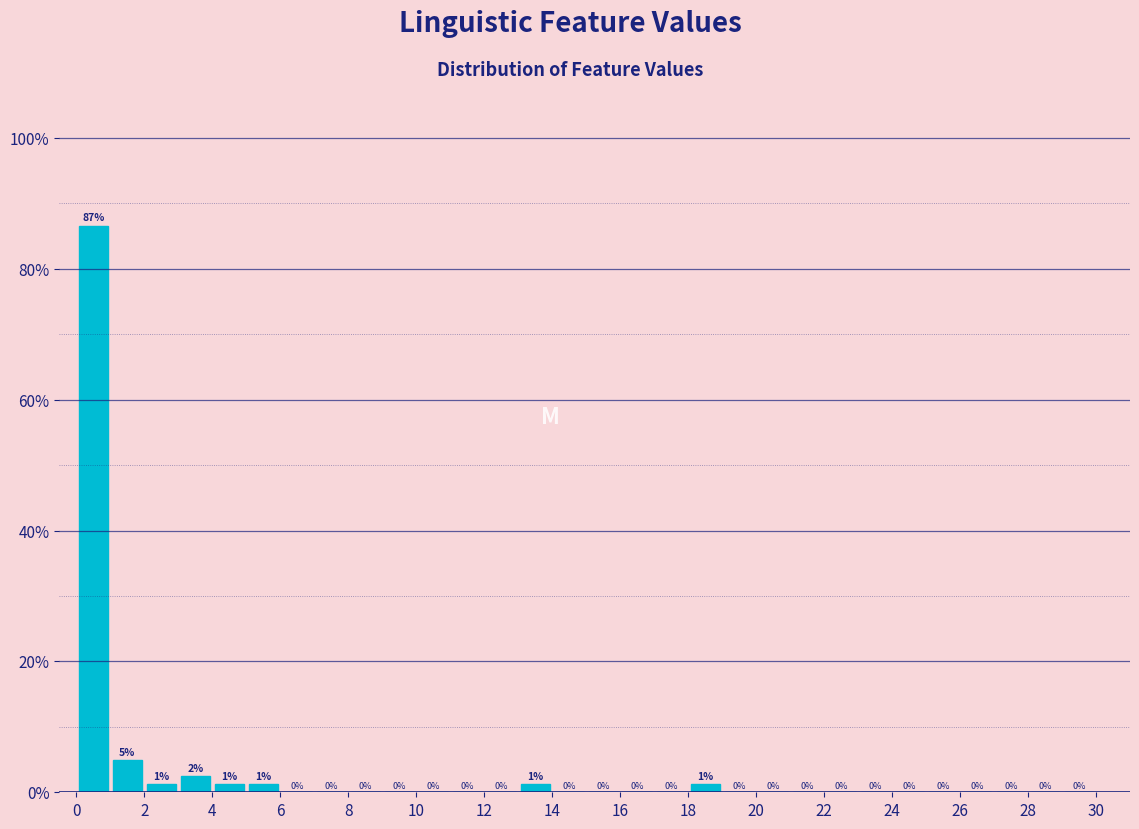

Which range on the x-axis has the tallest bar?

0 to 1